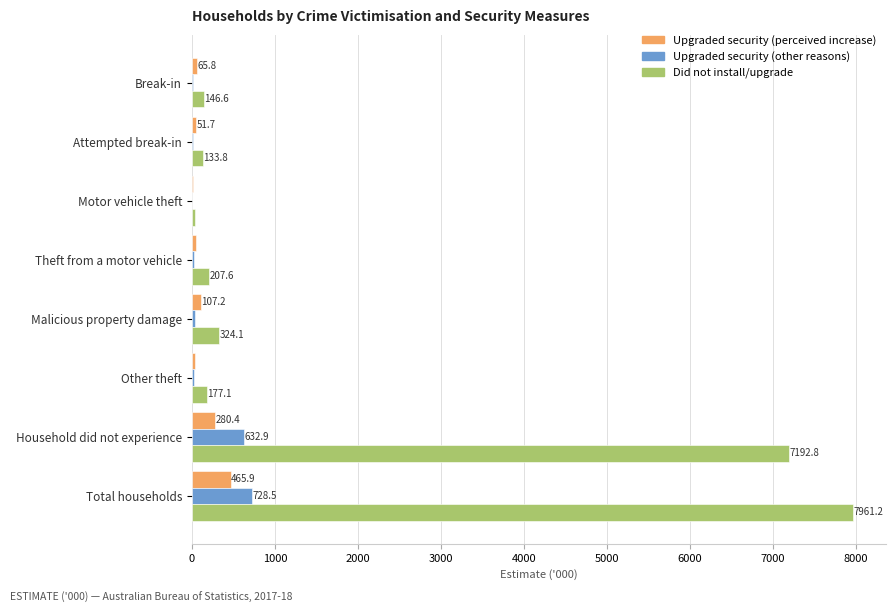

Which series has the largest total across all categories?

Did not install/upgrade